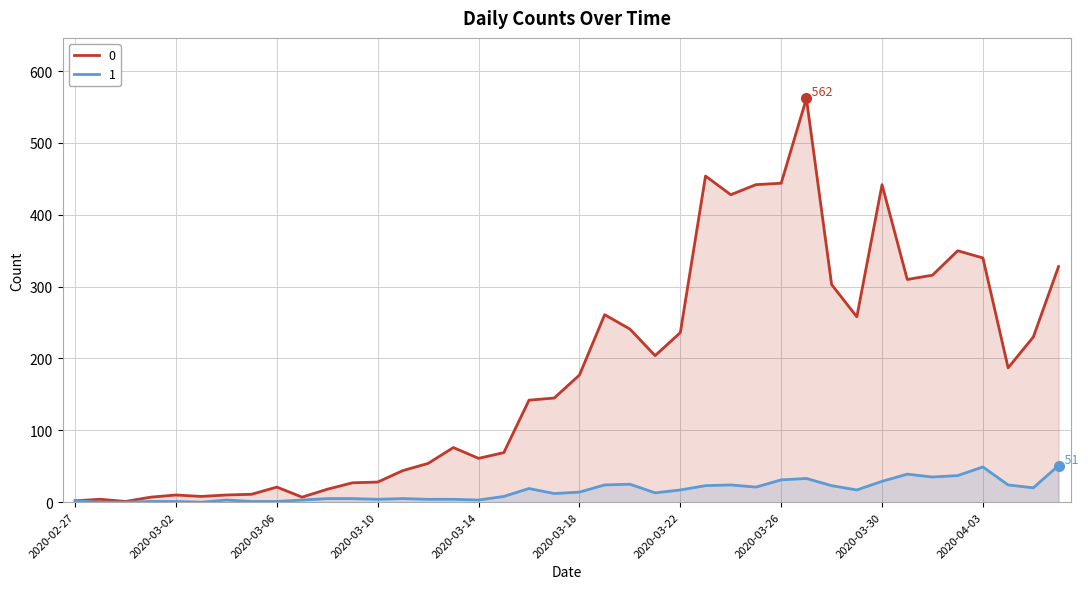

What value does the 0 series have at 2020-03-19?

261